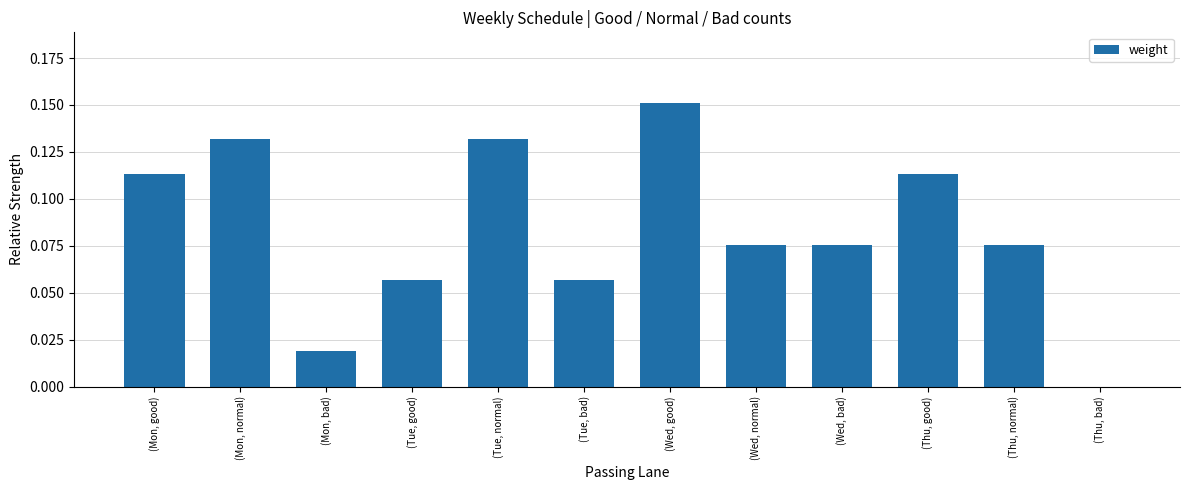

Which label corresponds to the largest value in the chart?

(Wed, good)